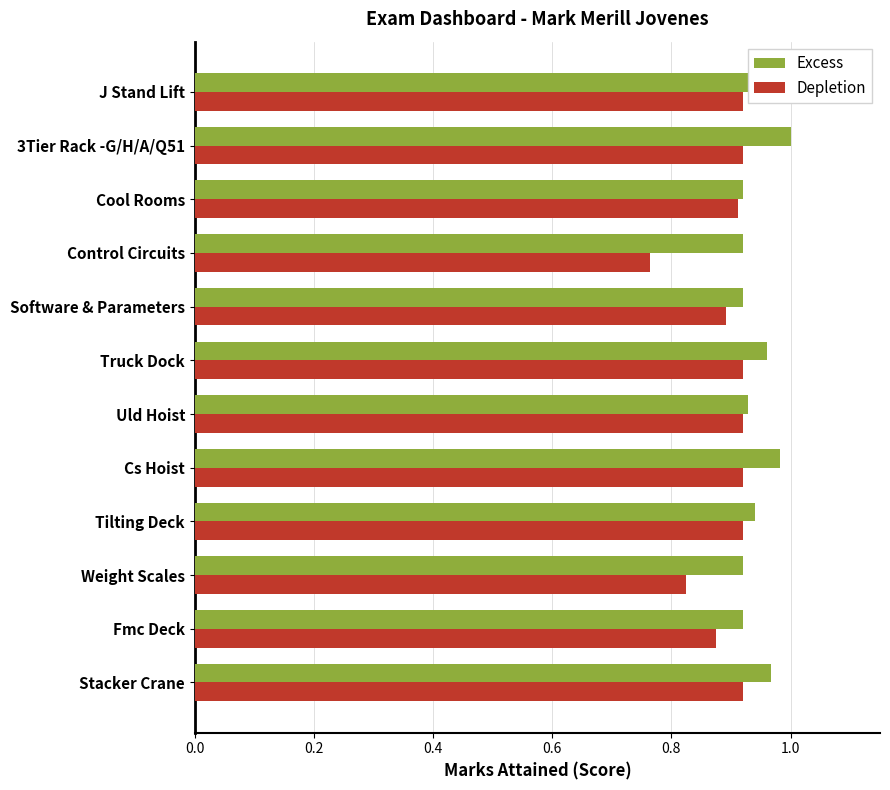

Which series has the largest total across all categories?

Excess